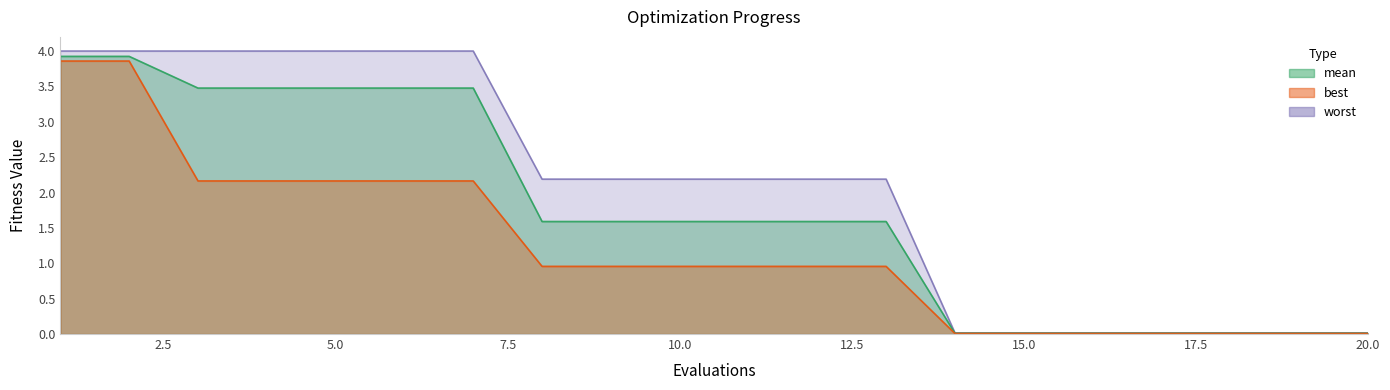

Reading left to right, what are all the values shown in this chart?

mean: 1=3.9	2=3.9	3=3.5	4=3.5	5=3.5	6=3.5	7=3.5	8=1.6	9=1.6	10=1.6	11=1.6	12=1.6	13=1.6	14=0.0	15=0.0	16=0.0	17=0.0	18=0.0	19=0.0	20=0.0
best: 1=3.9	2=3.9	3=2.2	4=2.2	5=2.2	6=2.2	7=2.2	8=1.0	9=1.0	10=1.0	11=1.0	12=1.0	13=1.0	14=0.0	15=0.0	16=0.0	17=0.0	18=0.0	19=0.0	20=0.0
worst: 1=4.0	2=4.0	3=4.0	4=4.0	5=4.0	6=4.0	7=4.0	8=2.2	9=2.2	10=2.2	11=2.2	12=2.2	13=2.2	14=0.0	15=0.0	16=0.0	17=0.0	18=0.0	19=0.0	20=0.0